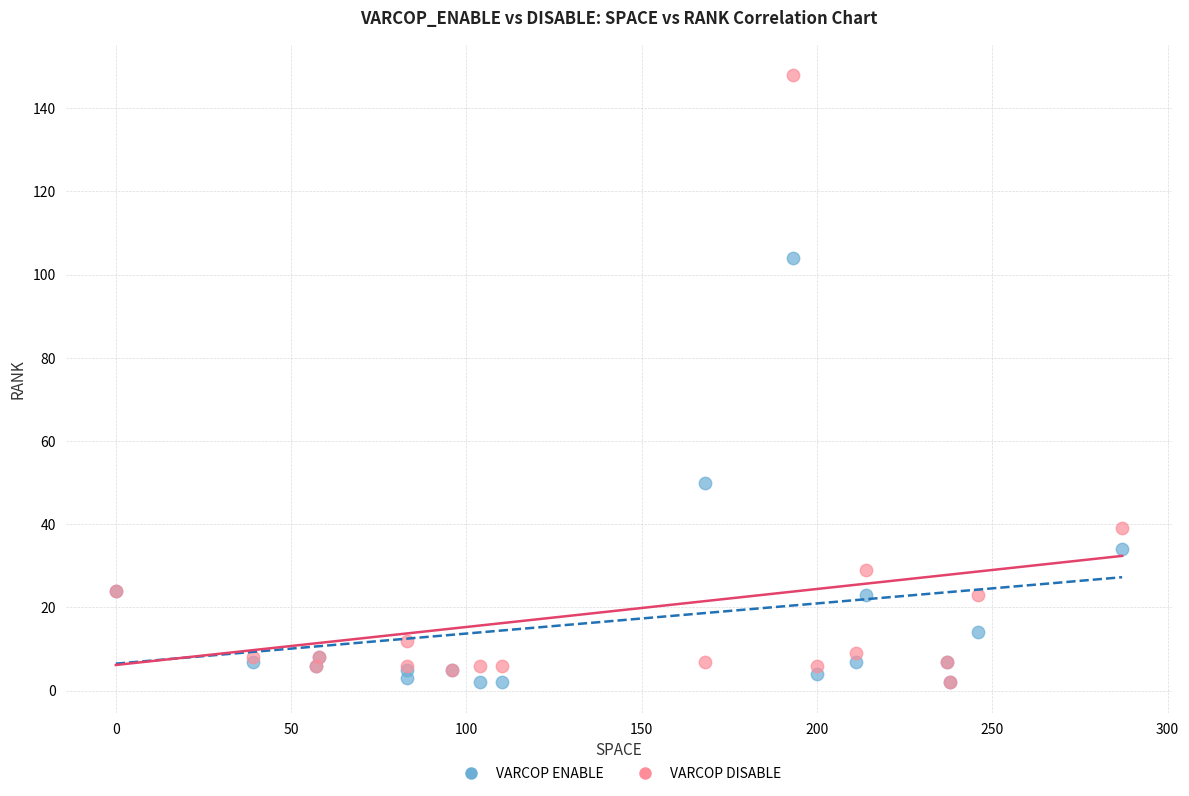

Across all series, what Y value is closest to 75?

50